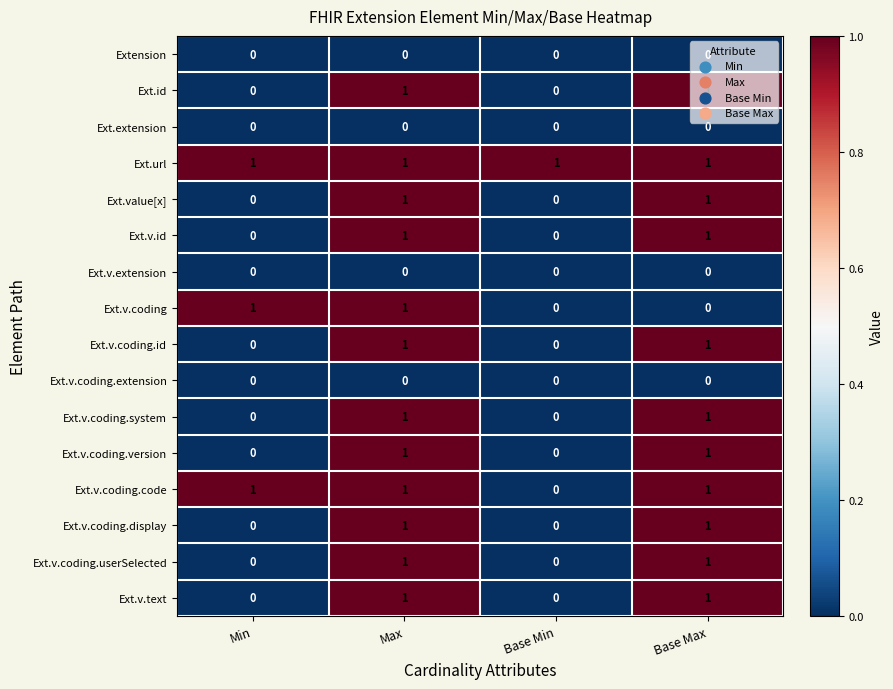

Is it true that Ext.v.text equals 2 at Base Max?

False